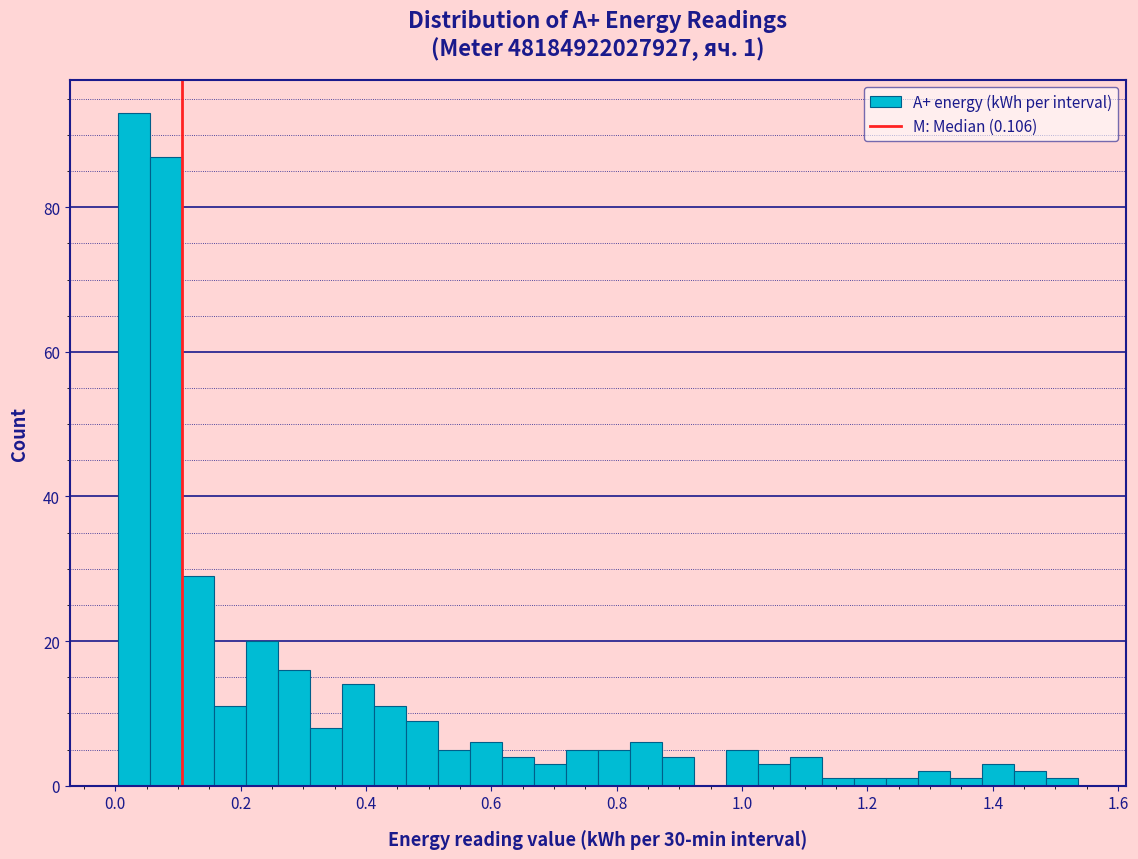

Read against the x-axis, roughly where is the centre of the tallest bar?

0.02